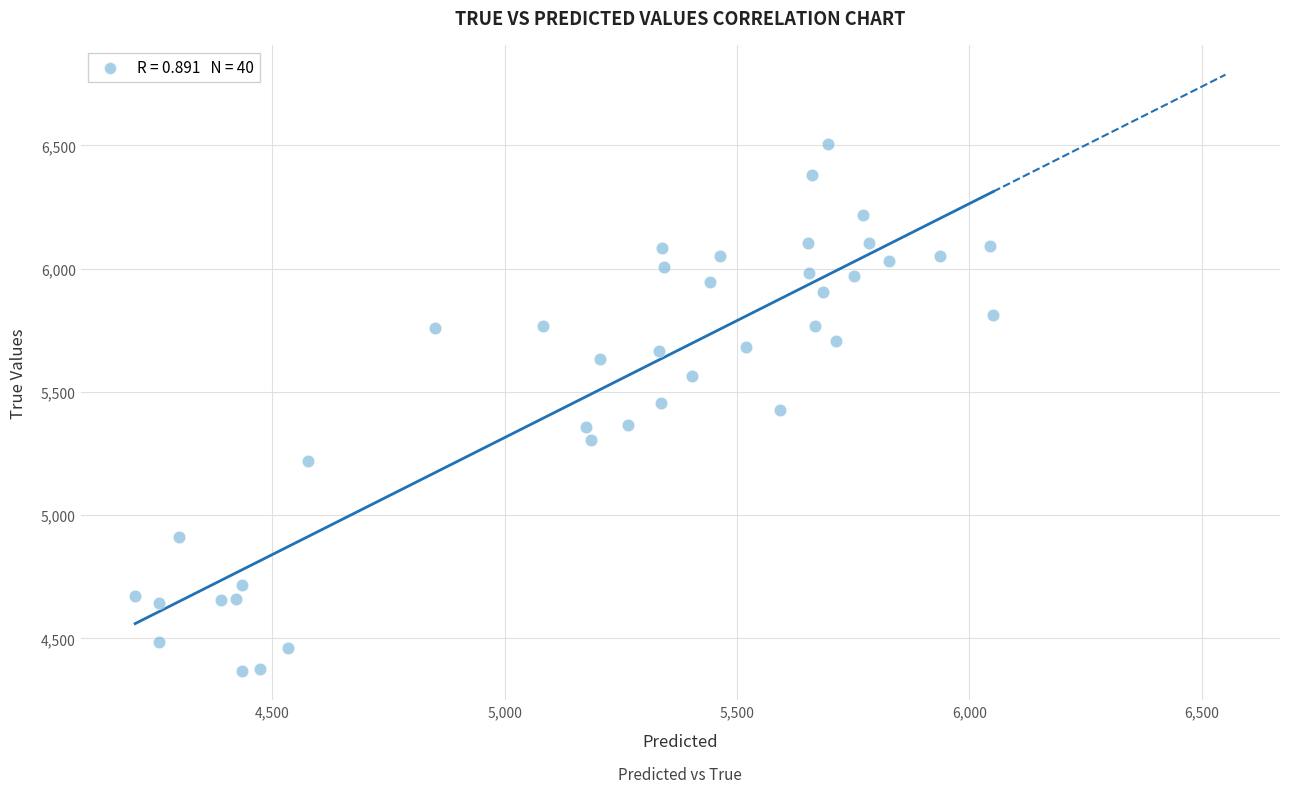

What is the range of Y values (max minus min)?

2136